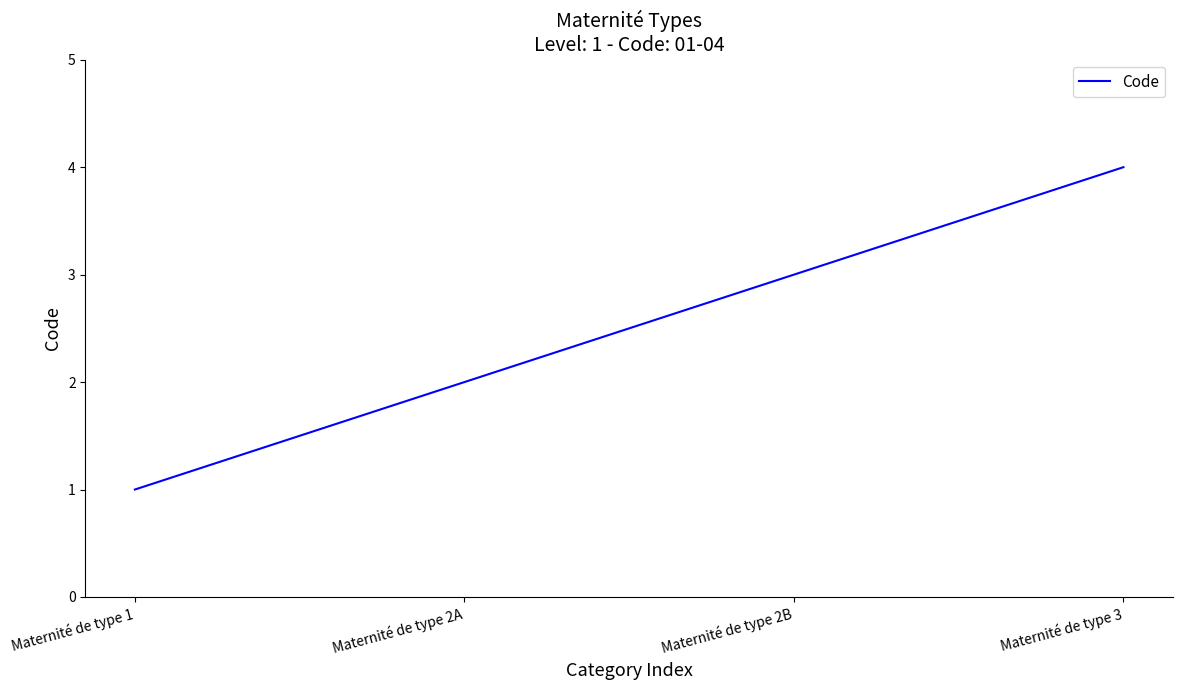

Reading right to left, what are all the values shown in this chart?

4	3	2	1